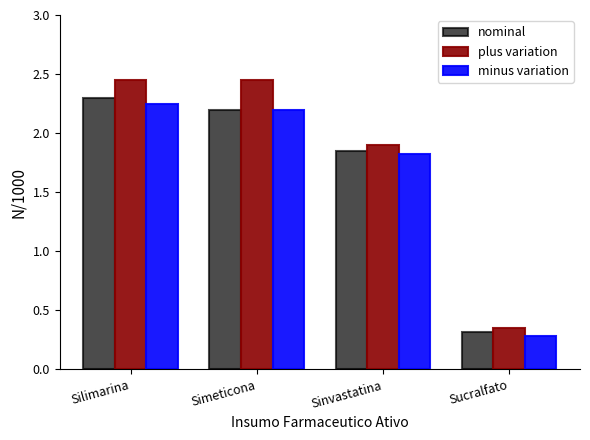

True or false: minus variation has a value of 3.2 at Sinvastatina.

False